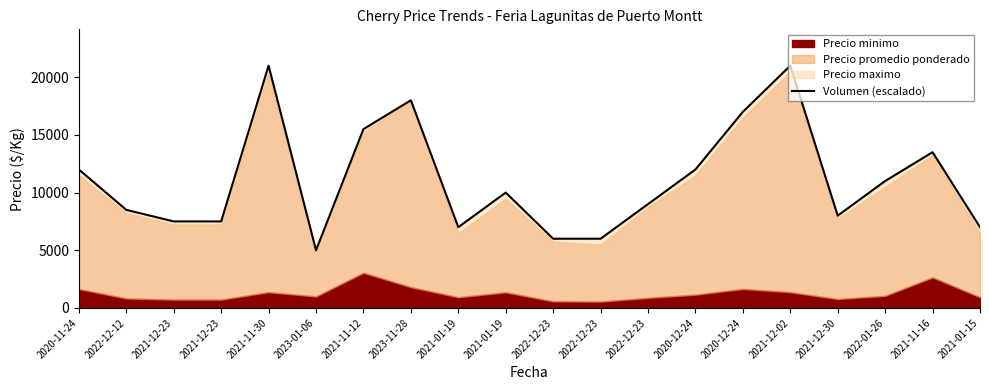

The value at 2021-12-02 is 11362. True or false?

False